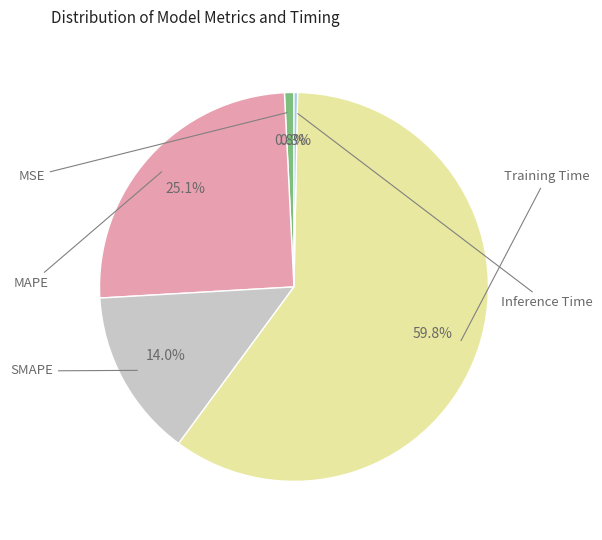

How many slices are in this pie chart?

5